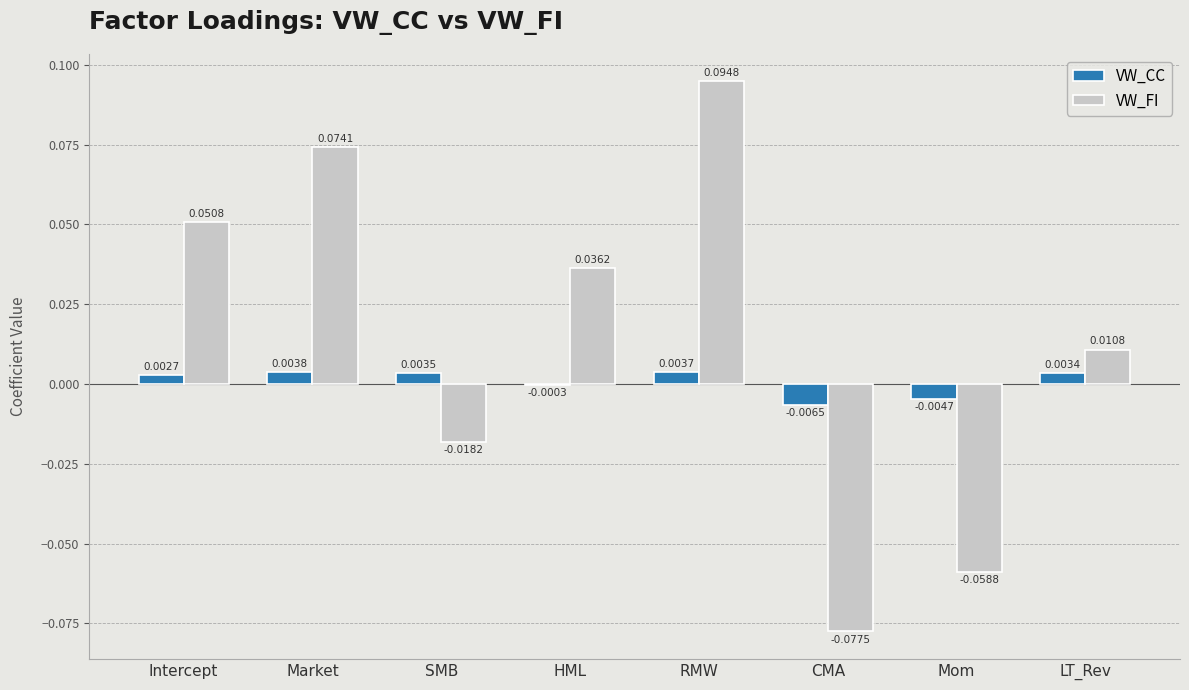

At which category does the chart reach its peak across all series?

RMW